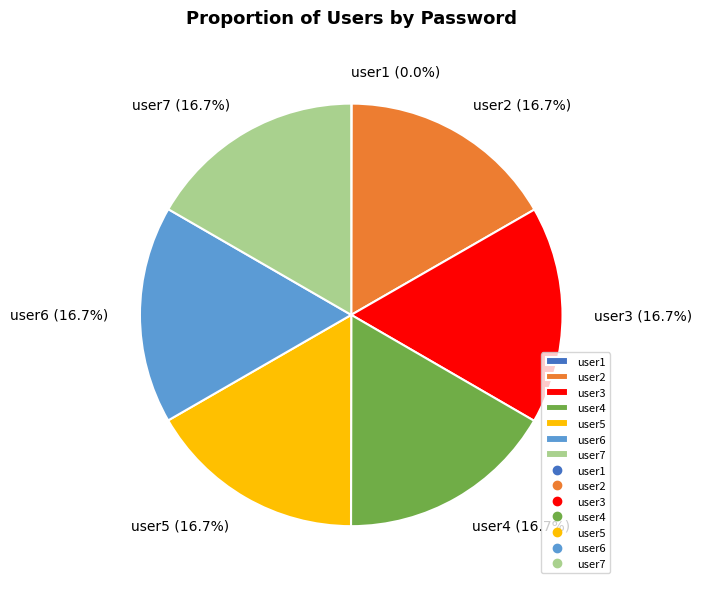

What is the ratio of the value at user3 to the value at user2?

1.0